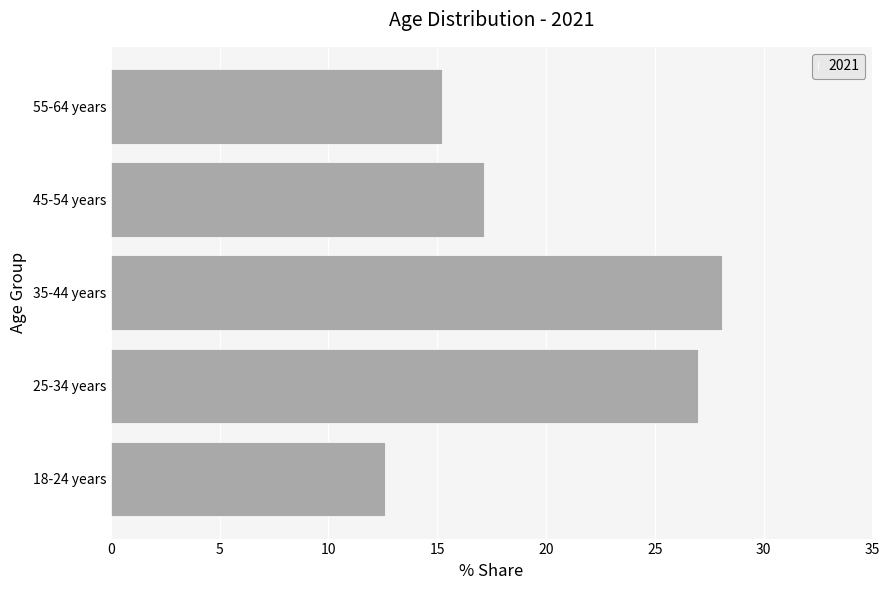

Which has a higher value, 45-54 years or 55-64 years?

45-54 years